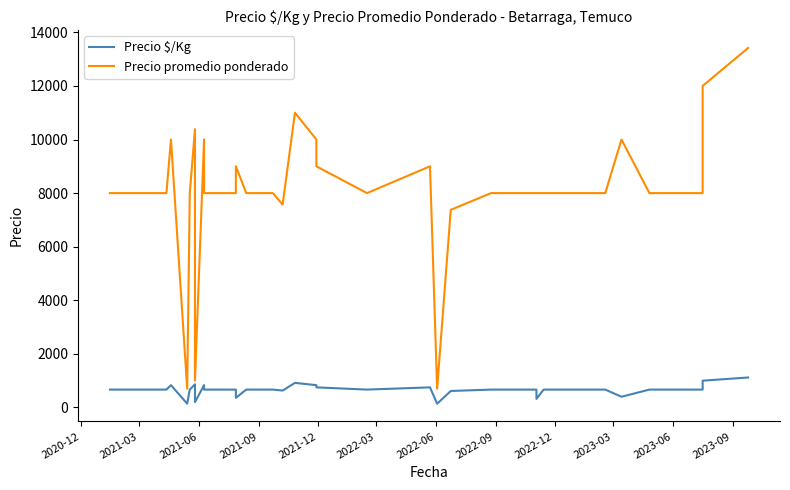

How many data points in Precio $/Kg are above 667?

9